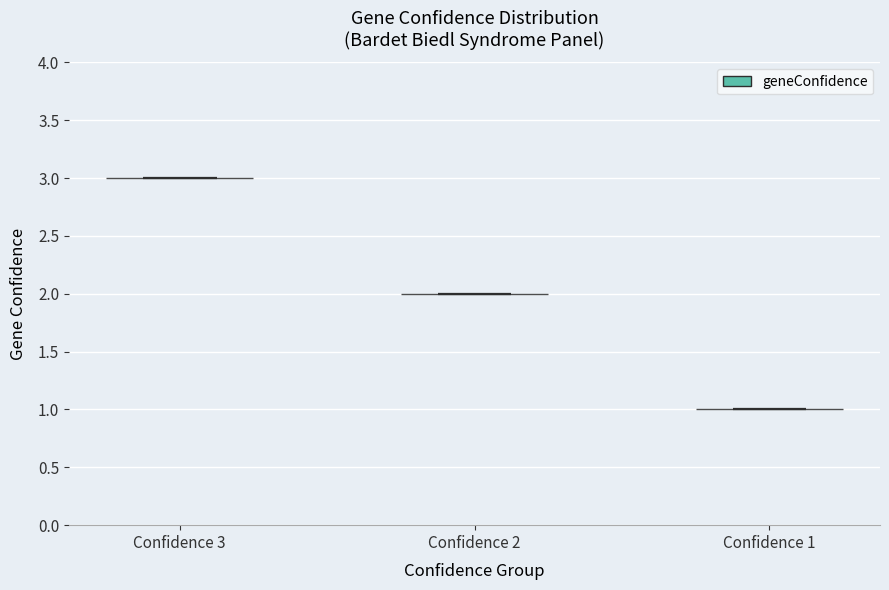

Reading left to right, read every violin against the y-axis: where its median line is, and the lowest and highest points it reaches. The values are not printed on the chart, so give them approximately, as read against the axis.

Confidence 3: median line 3, lowest point 3, highest point 3
Confidence 2: median line 2, lowest point 2, highest point 2
Confidence 1: median line 1, lowest point 1, highest point 1